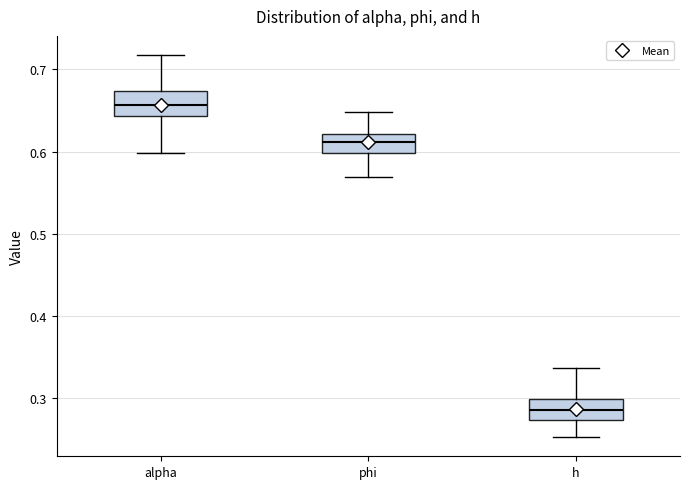

Reading left to right, read every box against the y-axis: the position of its median line, the range the box covers, and the ends of its whiskers. The values are not printed on the chart, so give them approximately, as read against the axis.

alpha: median 0.66, box 0.64 to 0.67, whiskers 0.60 to 0.72
phi: median 0.61, box 0.60 to 0.62, whiskers 0.57 to 0.65
h: median 0.29, box 0.27 to 0.30, whiskers 0.25 to 0.34